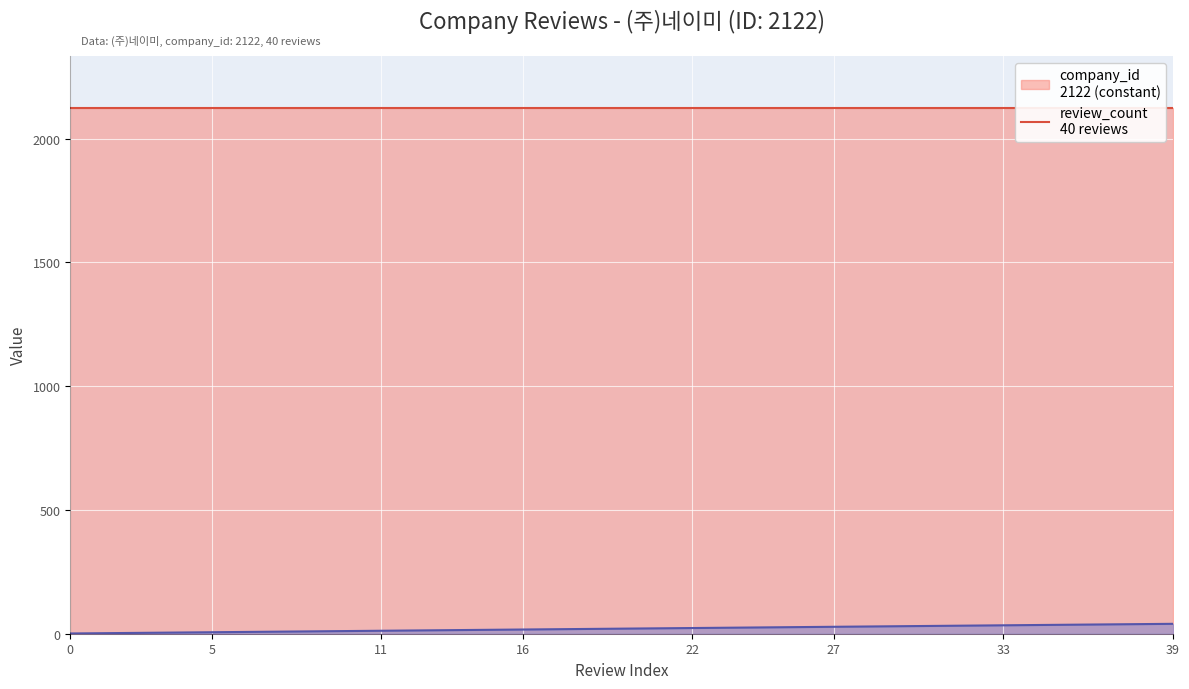

Reading left to right, extract all data points from this chart.

0=1	1=2	2=3	3=4	4=5	5=6	6=7	7=8	8=9	9=10	10=11	11=12	12=13	13=14	14=15	15=16	16=17	17=18	18=19	19=20	20=21	21=22	22=23	23=24	24=25	25=26	26=27	27=28	28=29	29=30	30=31	31=32	32=33	33=34	34=35	35=36	36=37	37=38	38=39	39=40